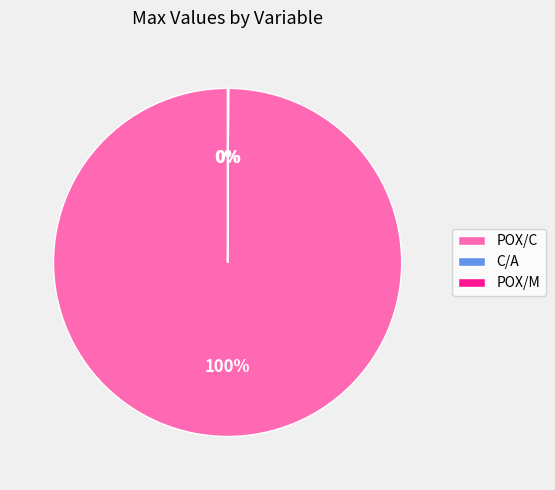

Which slice is the largest?

POX/C